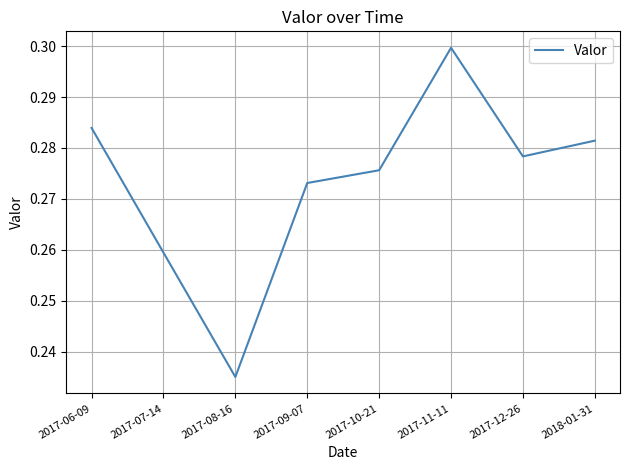

What is the sum of all values?

2.2